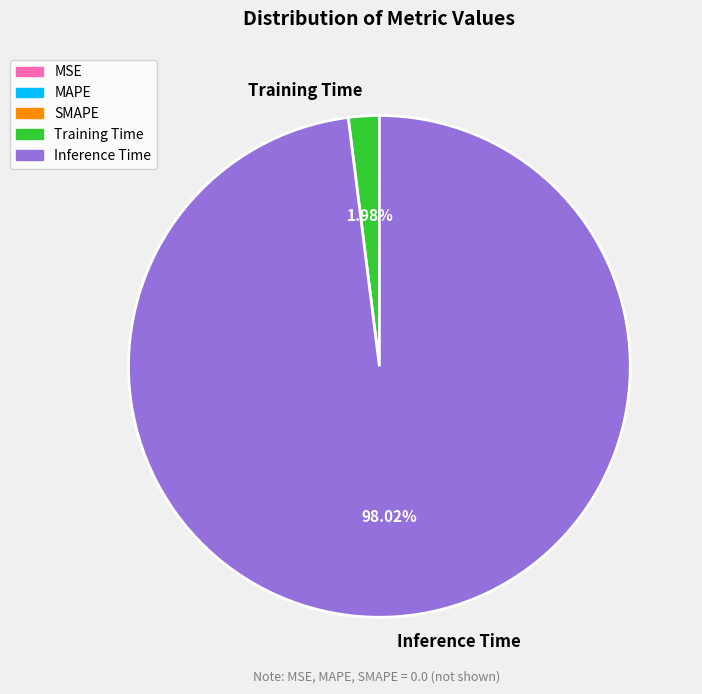

What percentage do Training Time and Inference Time together represent?

100.0%